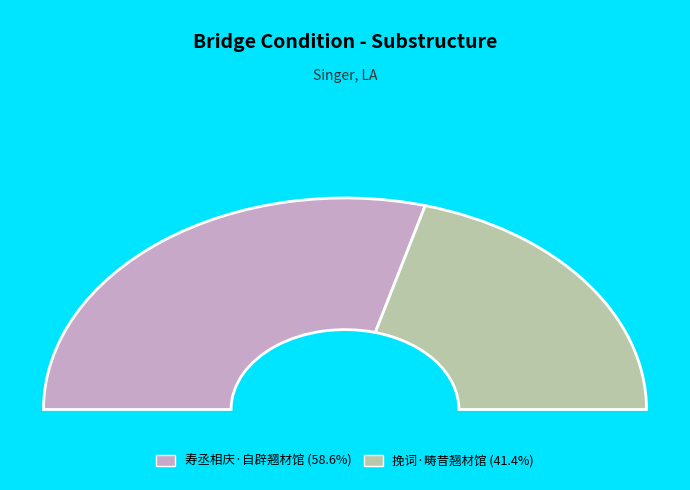

Which has a higher value, 寿丞相庆·自辟翘材馆 or 挽词·畴昔翘材馆?

寿丞相庆·自辟翘材馆